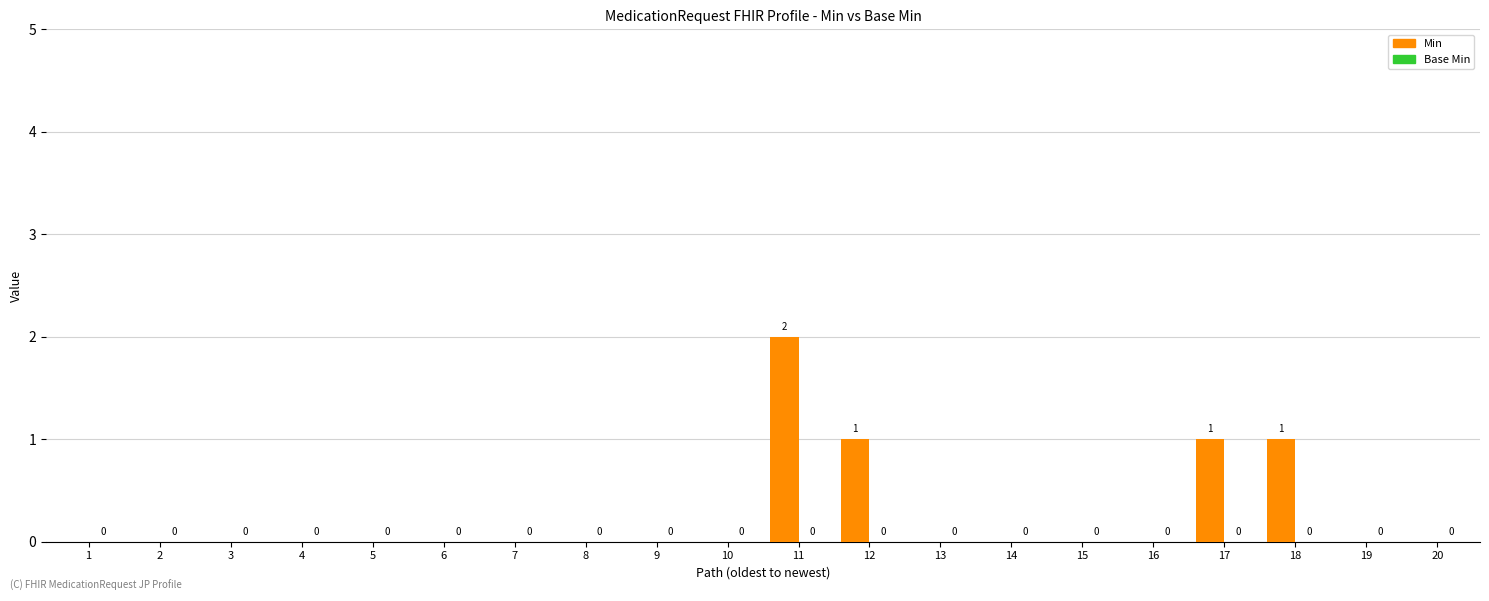

What is the sum of all values?

5